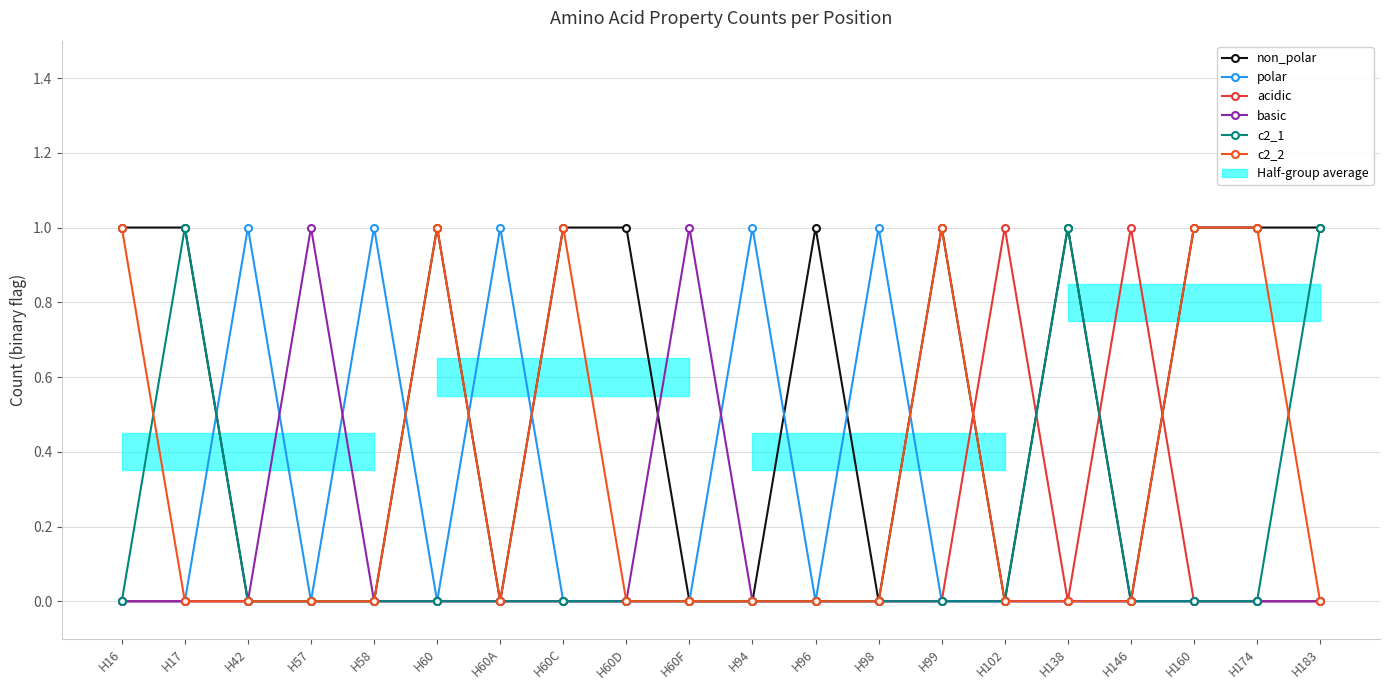

Is the value of non_polar at H94 greater than the value of c2_2 at H60F?

No